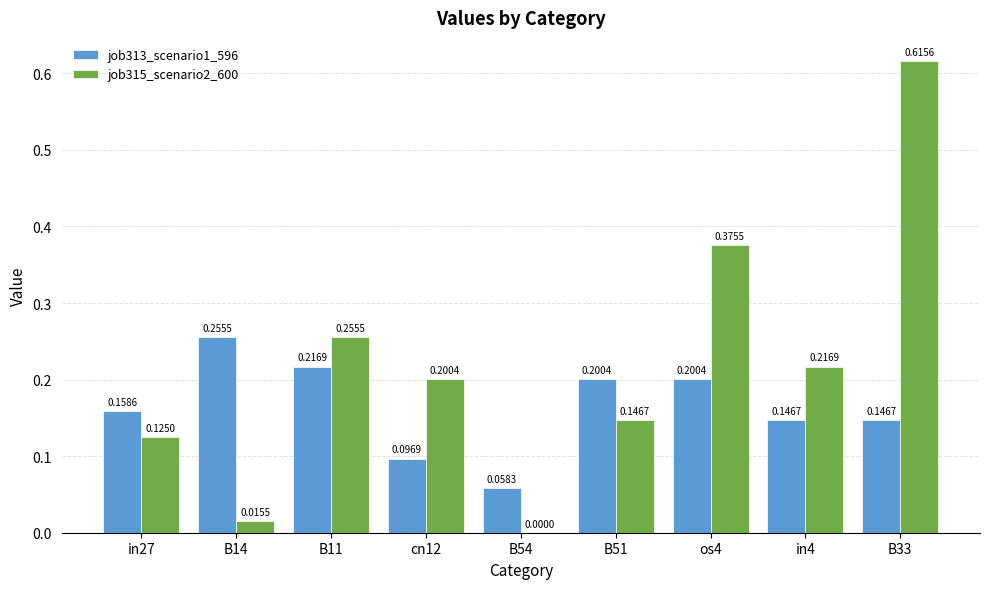

Is the value of job313_scenario1_596 at in4 greater than the value of job315_scenario2_600 at in4?

No